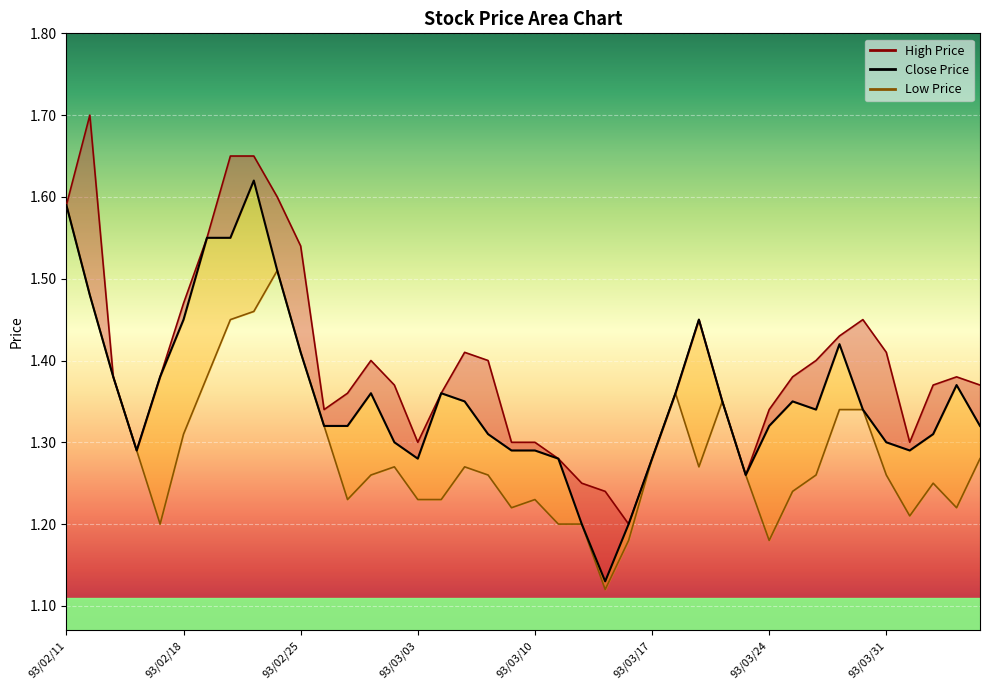

List the series in order of their overall mean, lowest first.

Low Price, Close Price, High Price